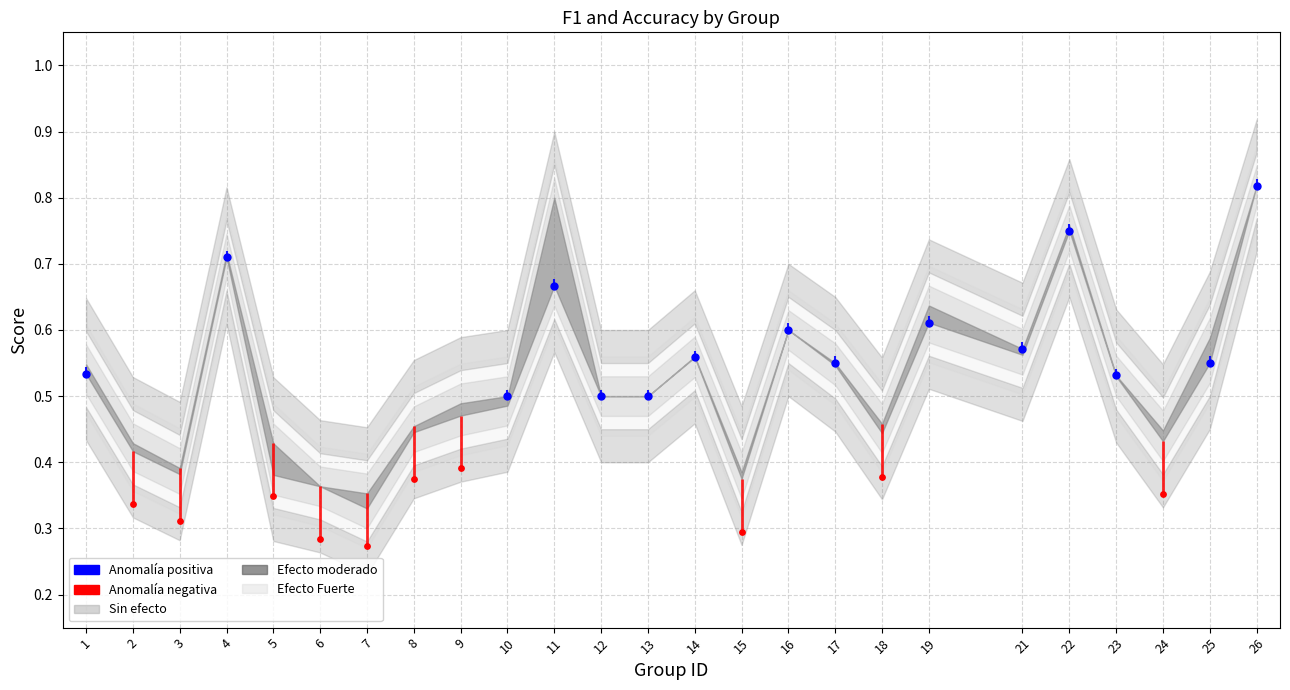

At how many categories does at least one series exceed 0?

25